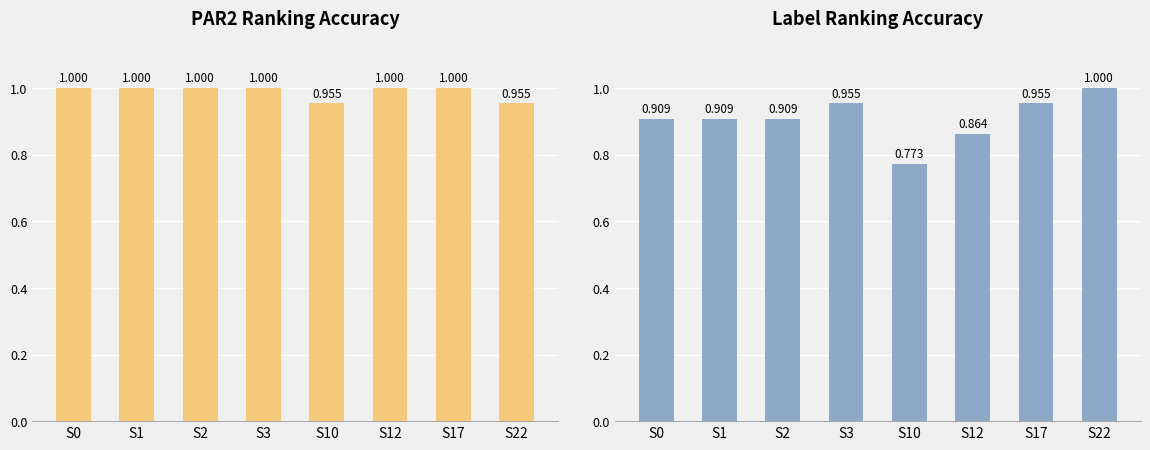

How many data points does each series have?

8